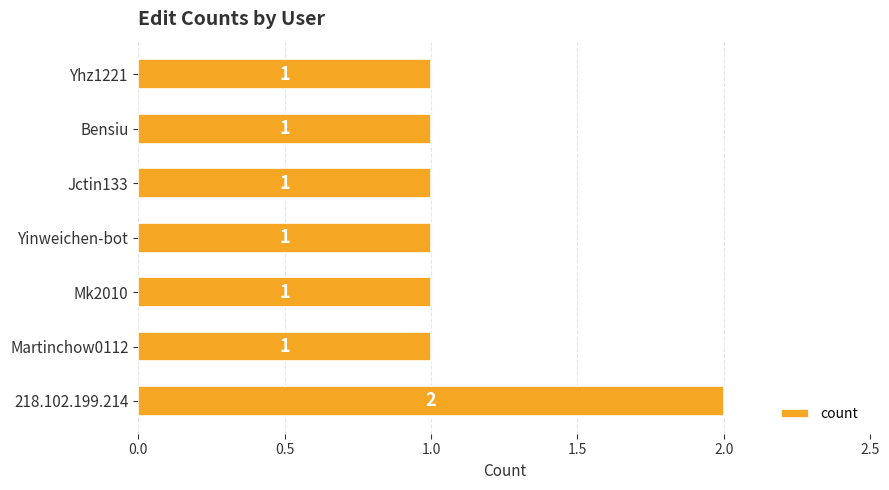

Reading bottom to top, extract all data points from this chart.

218.102.199.214=2	Martinchow0112=1	Mk2010=1	Yinweichen-bot=1	Jctin133=1	Bensiu=1	Yhz1221=1